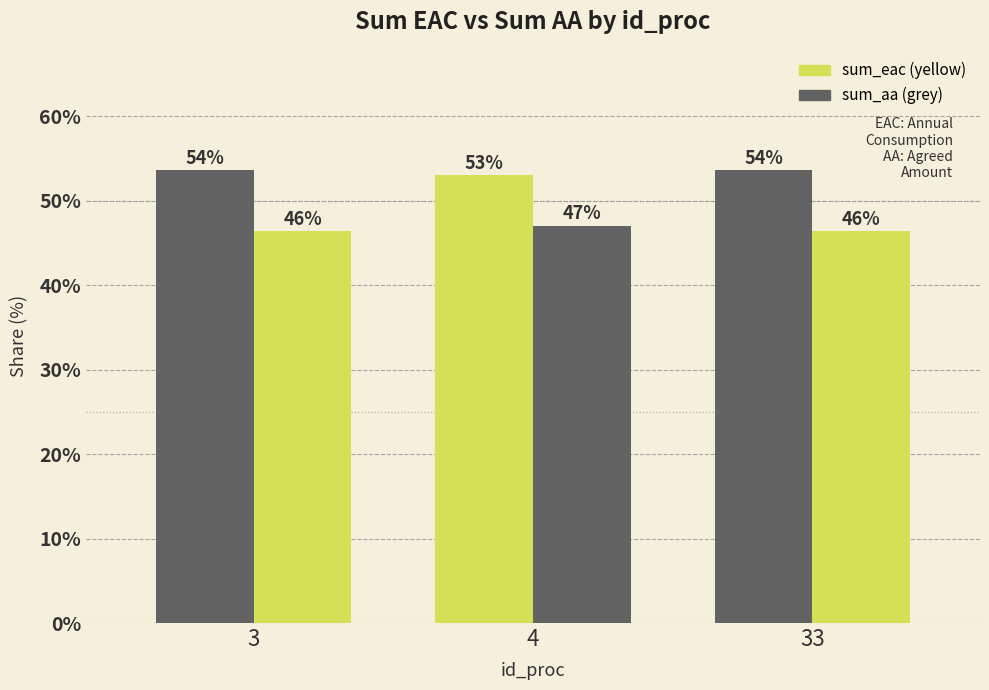

Which has a higher value, 3 or 4?

3